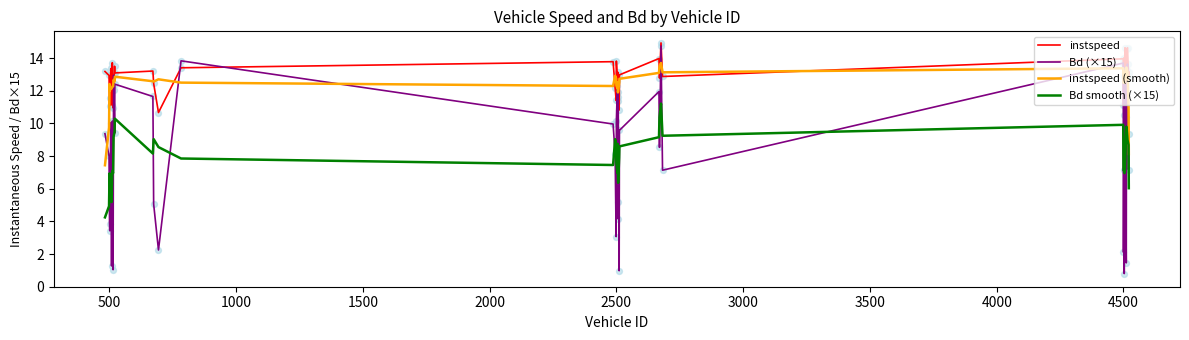

At how many categories does at least one series exceed 1?

40